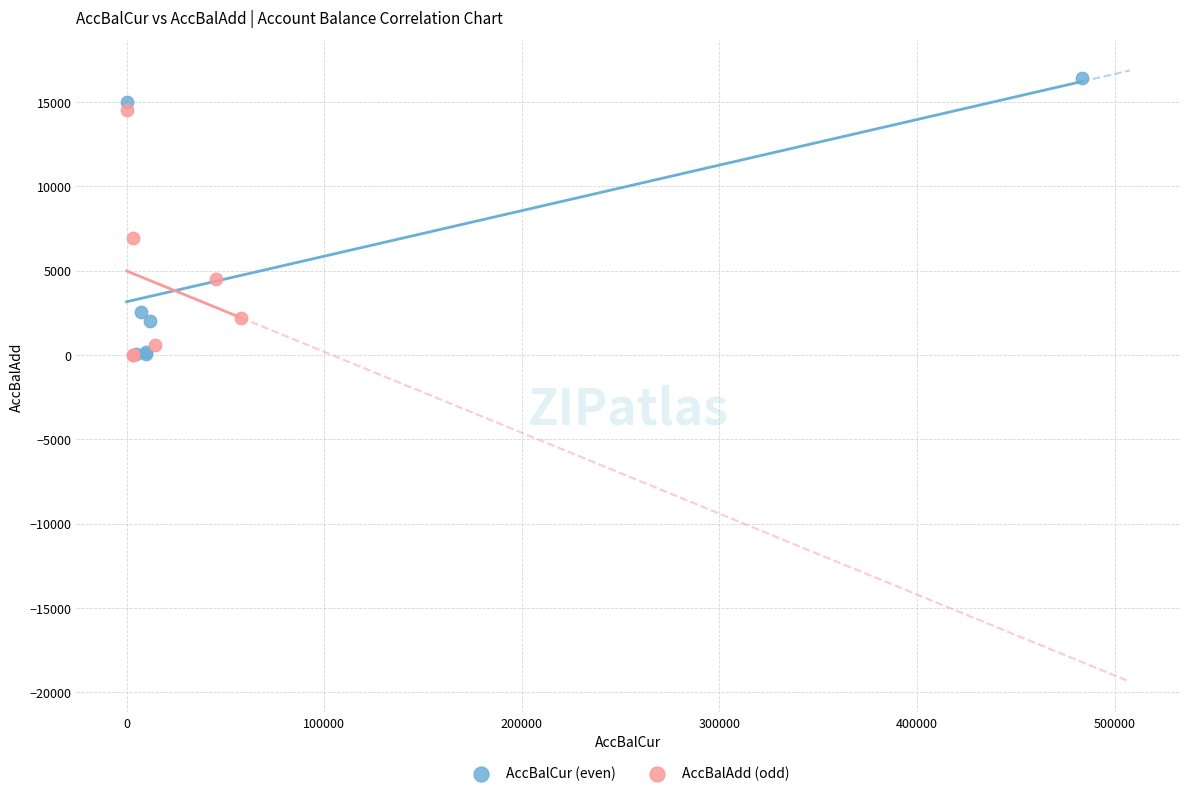

Which series contains the highest Y value?

AccBalCur (even)